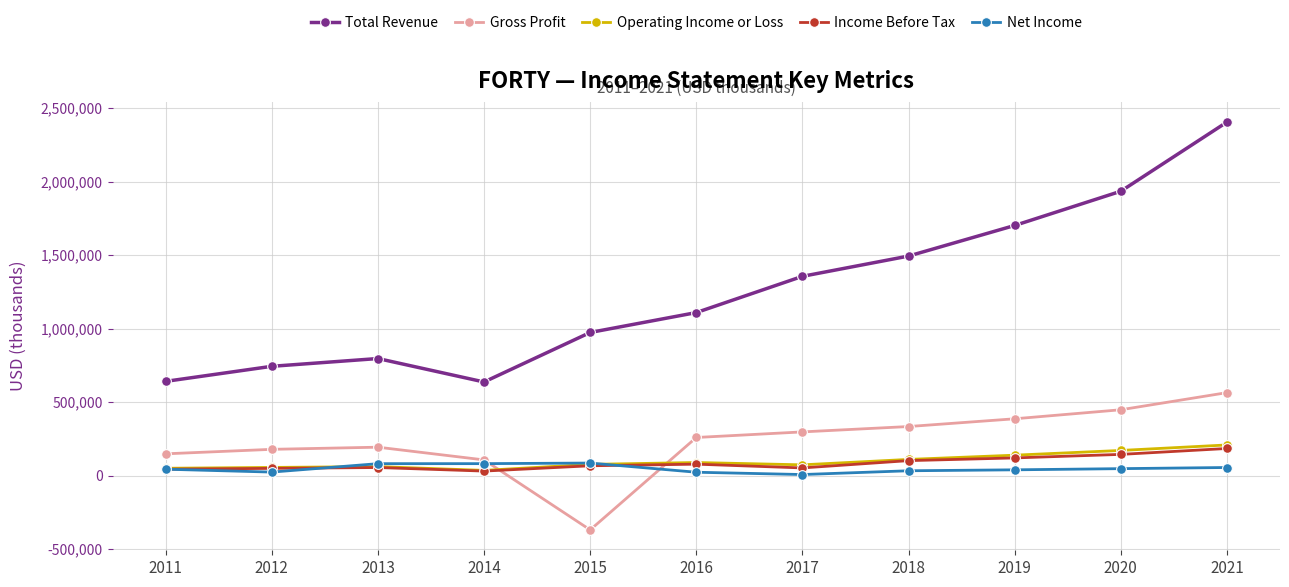

What is the difference between the second highest and second lowest values in the Operating Income or Loss series?

121200